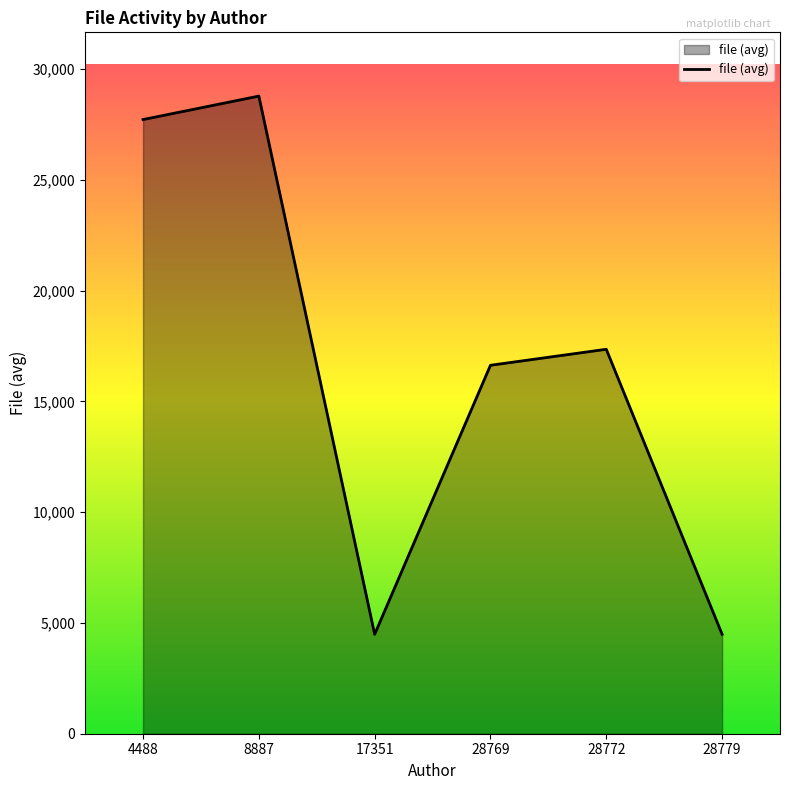

What is the average value?

16575